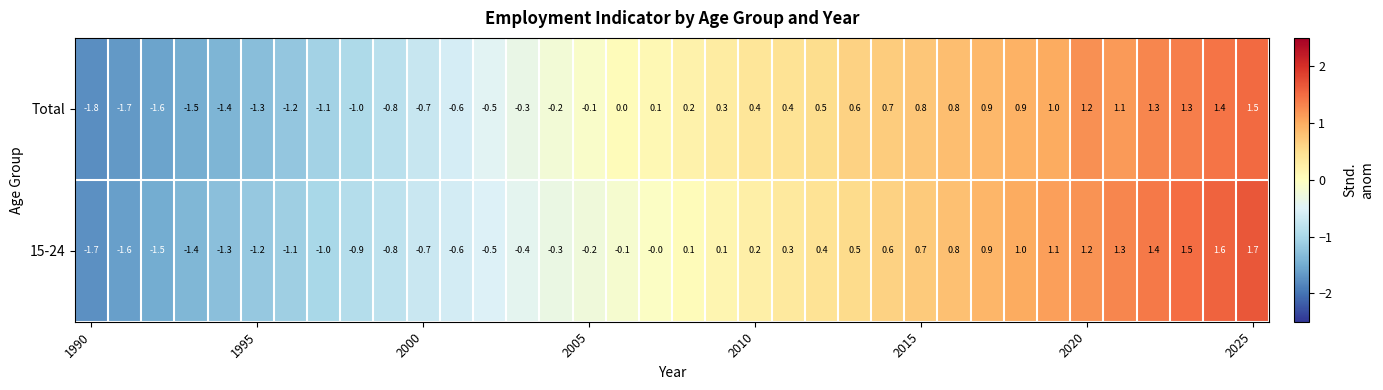

What is the difference between the maximum and minimum values in the 15-24 series?

3.4